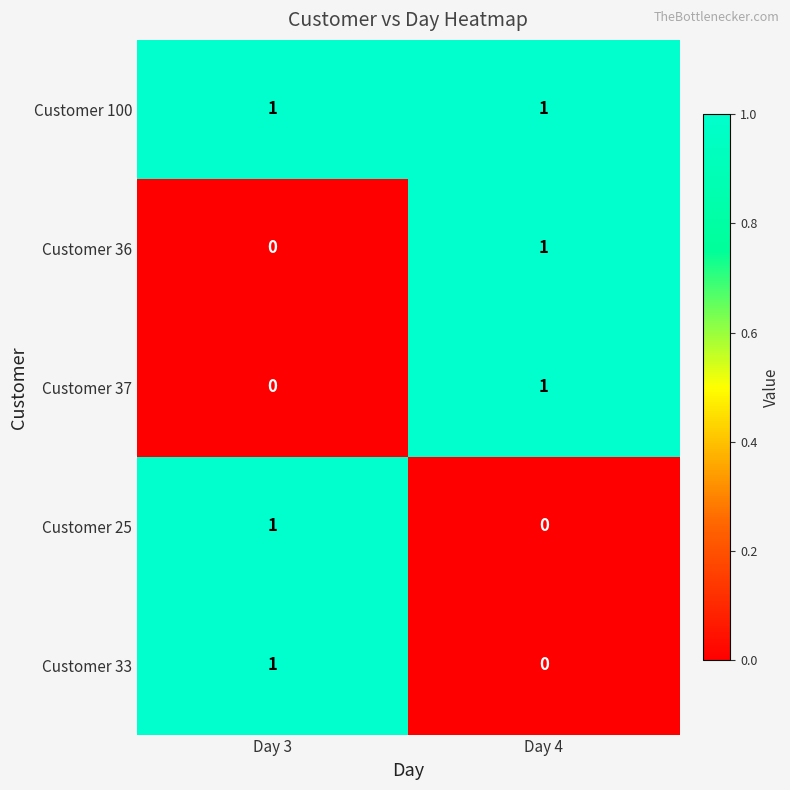

Reading left to right, extract all data points from this chart.

Customer 100: Day 3=1	Day 4=1
Customer 36: Day 3=0	Day 4=1
Customer 37: Day 3=0	Day 4=1
Customer 25: Day 3=1	Day 4=0
Customer 33: Day 3=1	Day 4=0